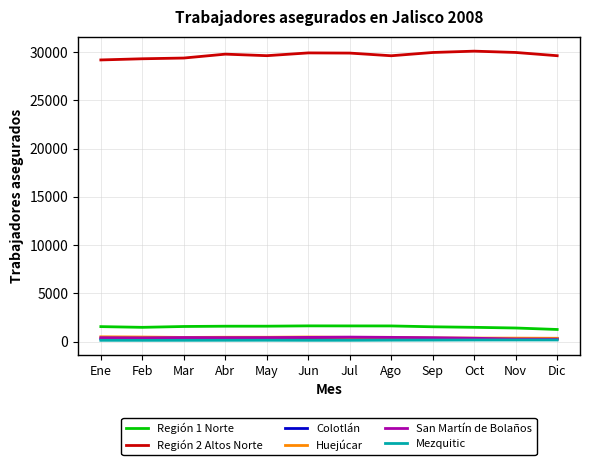

Is this an area chart (filled region under the line)?

No